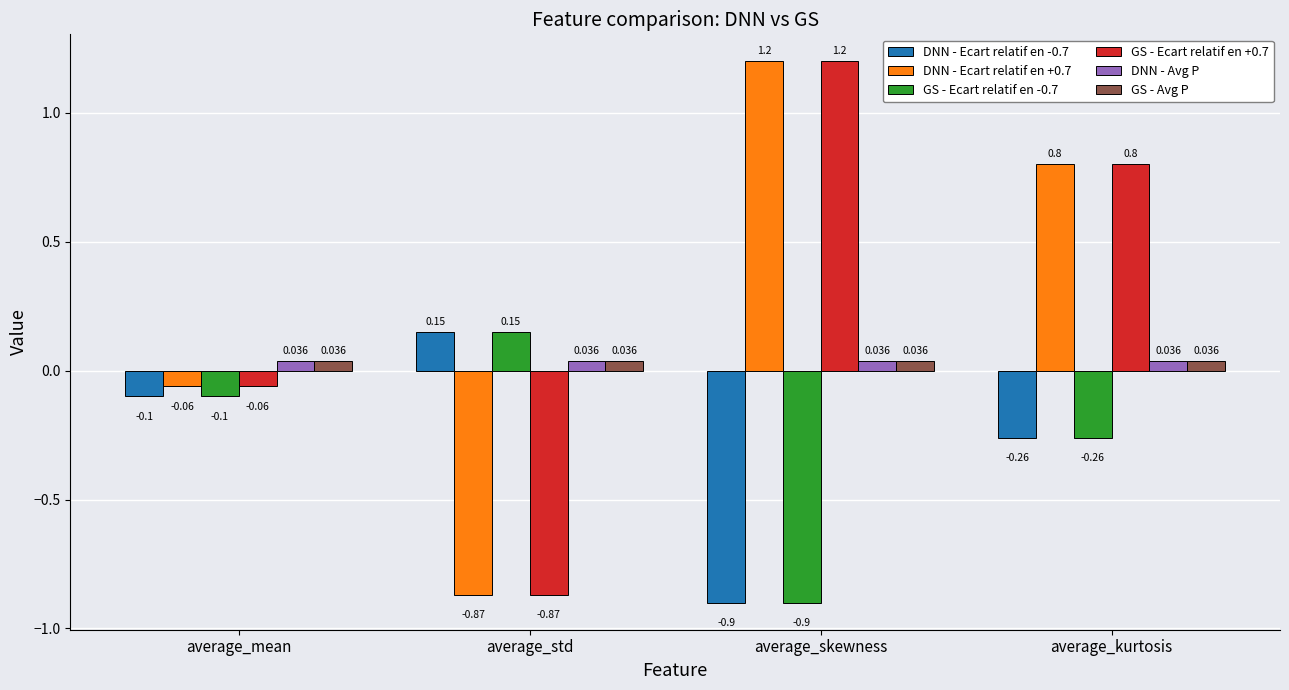

List the labels in order of GS - Ecart relatif en +0.7 value, smallest first.

average_std, average_mean, average_kurtosis, average_skewness